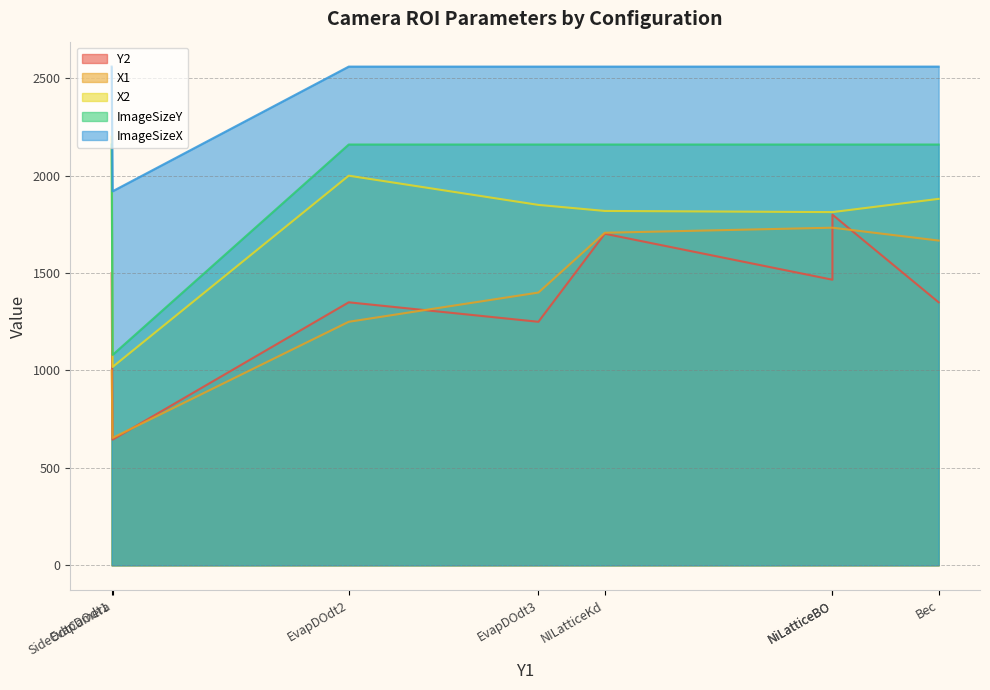

Is it true that ImageSizeY equals 1155 at NiLatticeBO?

False